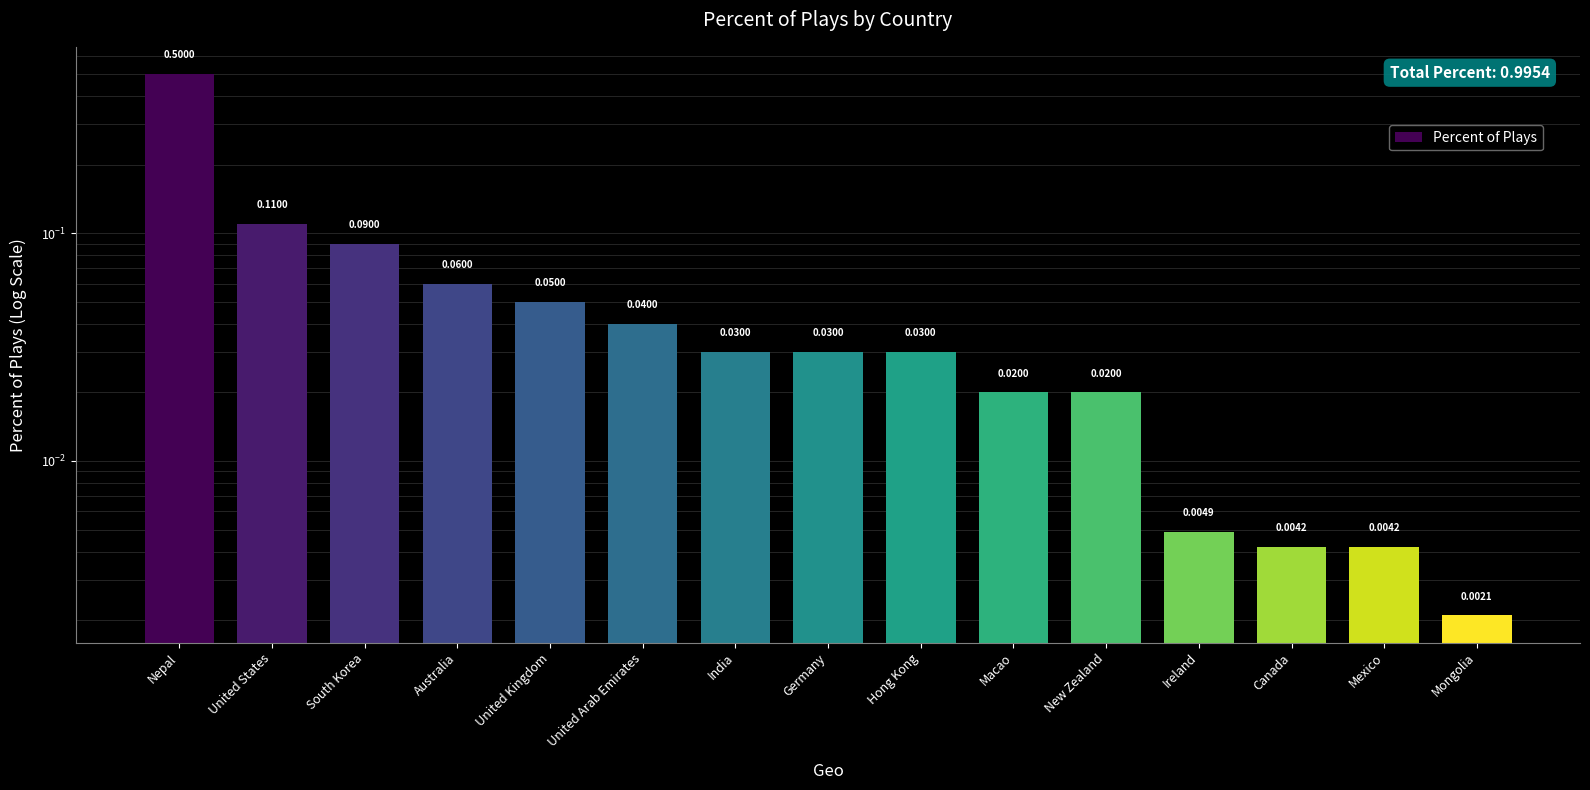

Reading right to left, what are all the values shown in this chart?

0.0	0.0	0.0	0.0	0.0	0.0	0.0	0.0	0.0	0.0	0.1	0.1	0.1	0.1	0.5